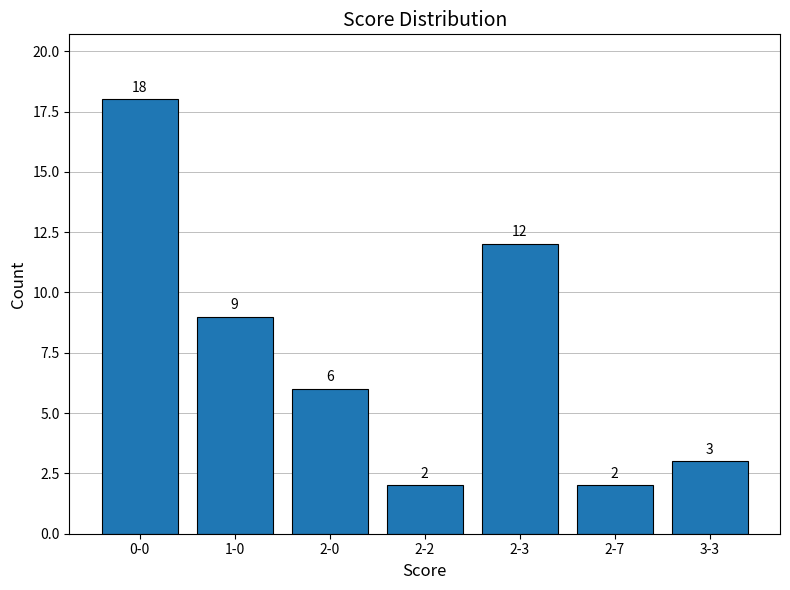

What is the ratio of the value at 2-3 to the value at 0-0?

0.7